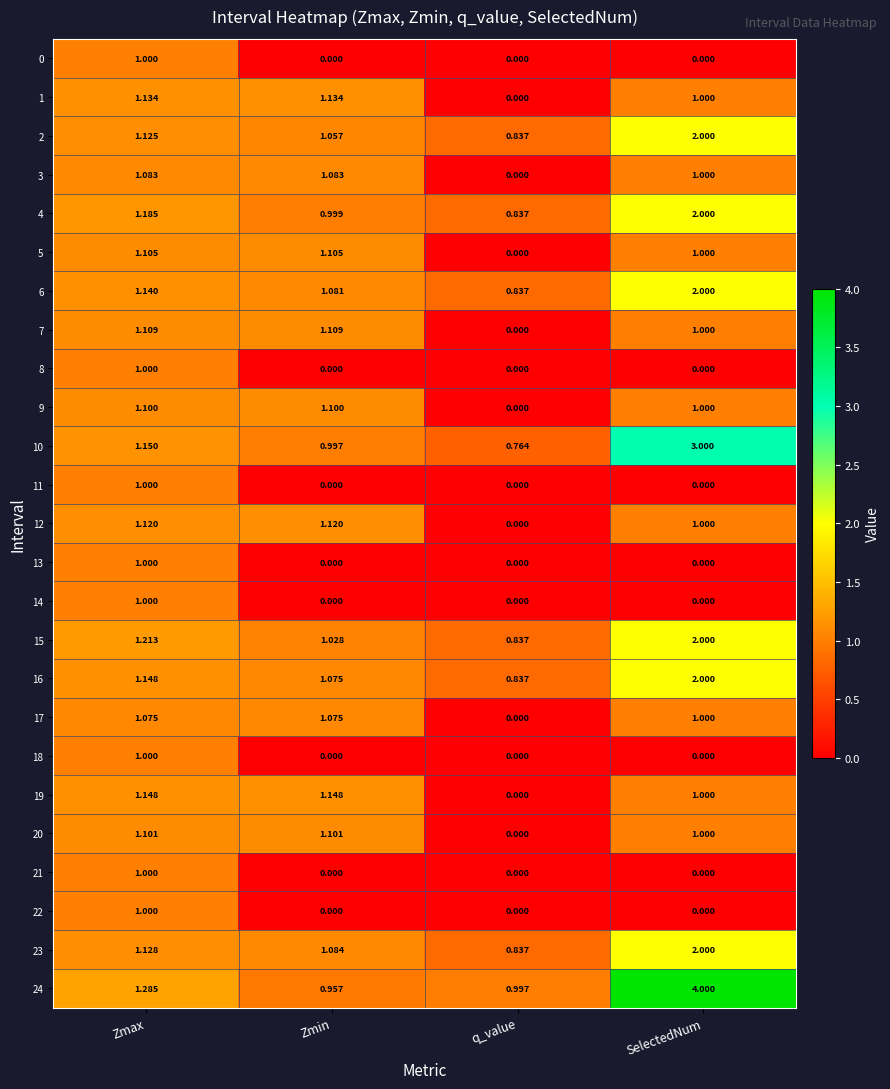

At which category is the sum across all series the highest?

SelectedNum